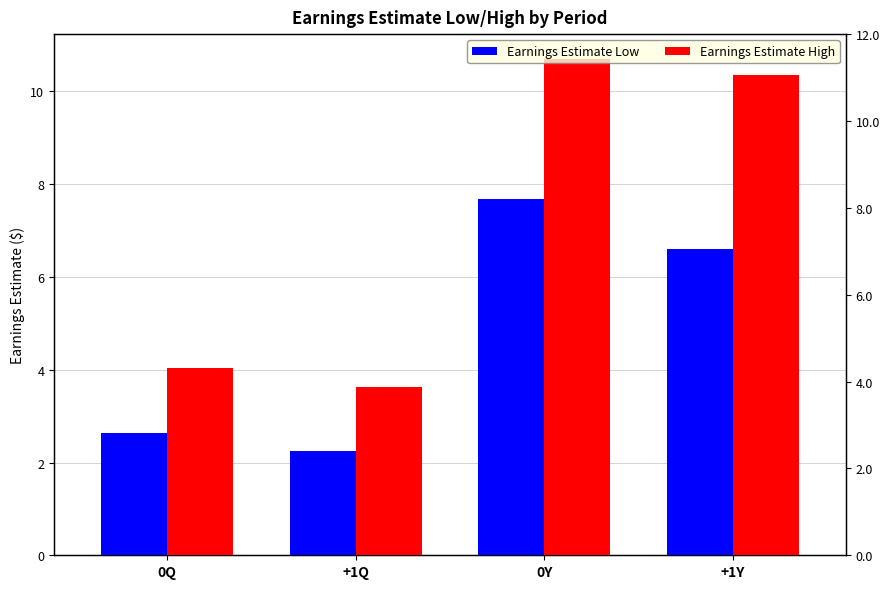

At 0Y, list the series in order from smallest to largest.

Earnings Estimate Low, Earnings Estimate High